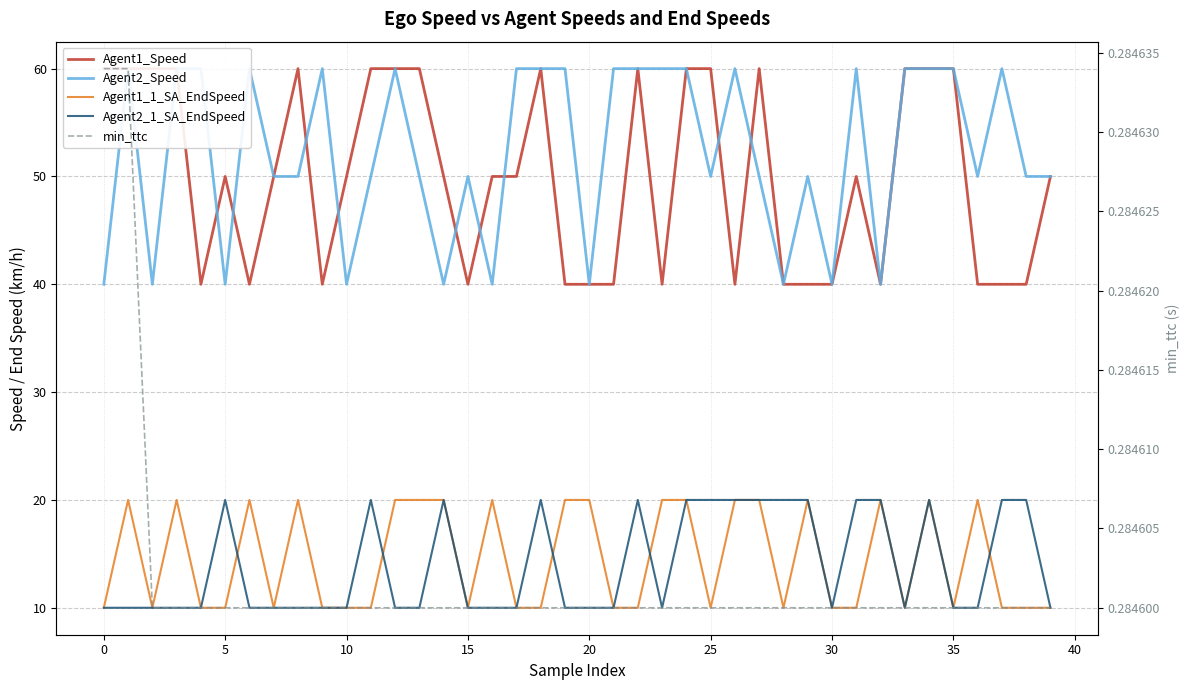

What is the maximum value for Agent2_Speed?

60.0